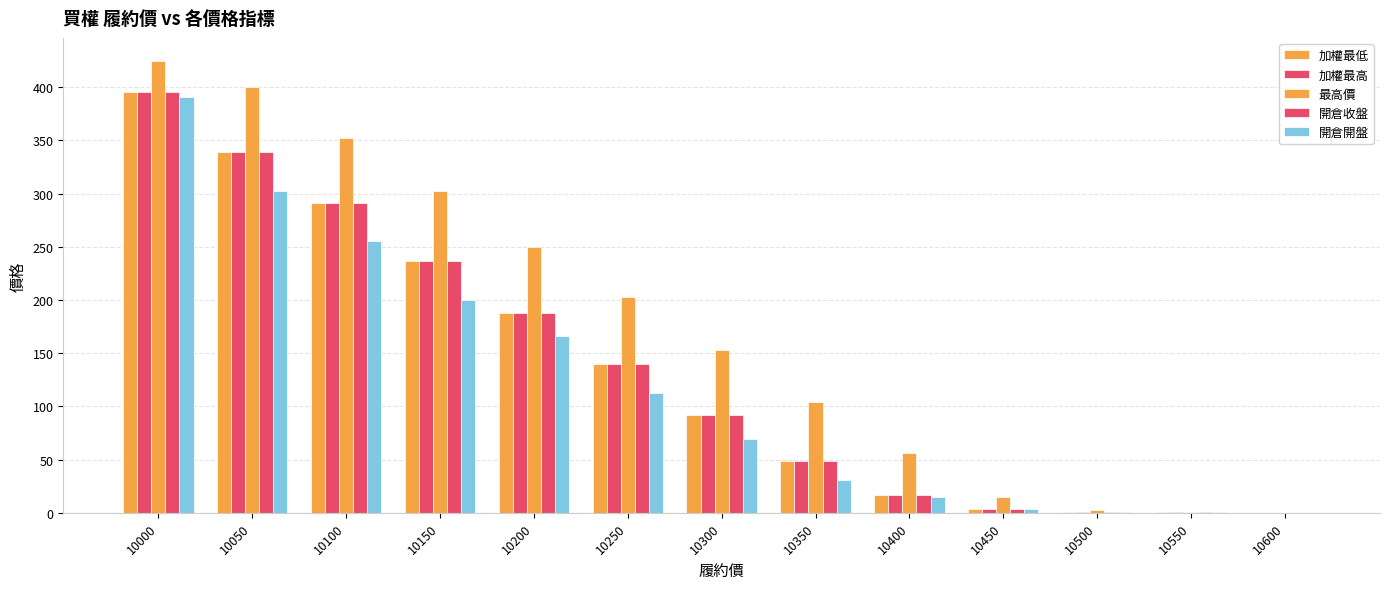

What value does the 開倉收盤 series have at 10400?

17.0